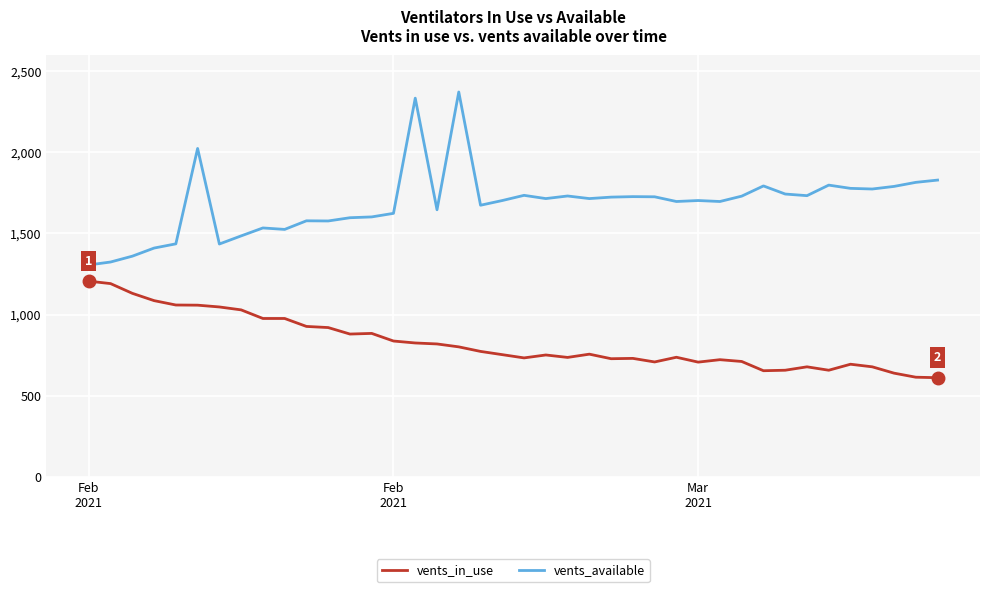

Does the chart display data point markers on the line(s)?

No